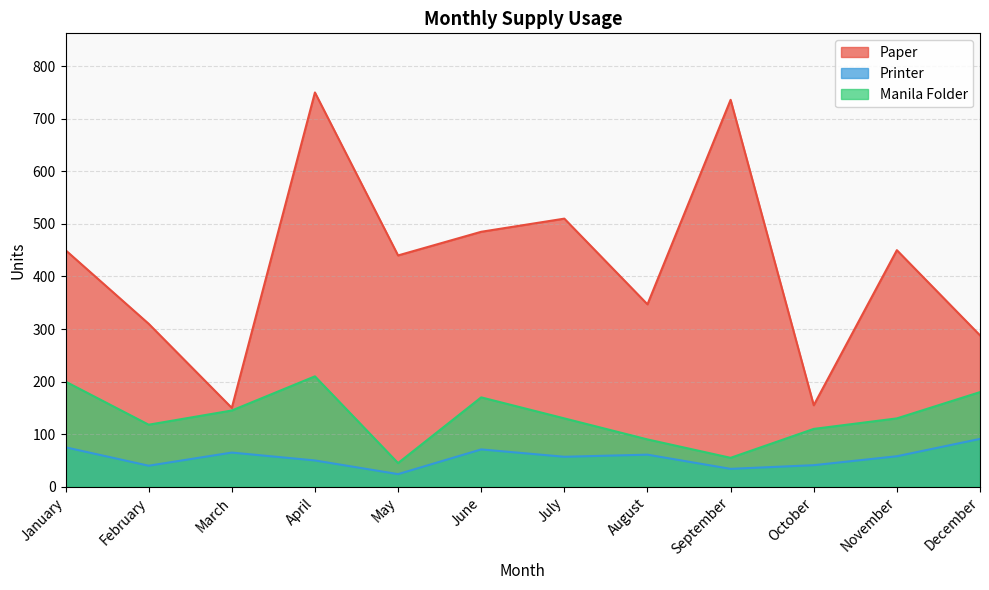

True or false: Paper and Printer cross at least once.

False